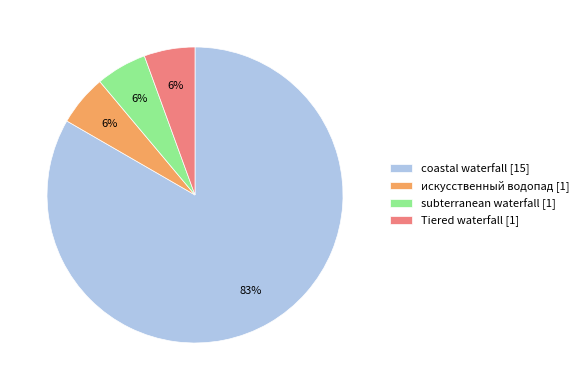

Combined, do coastal waterfall [15] and искусственный водопад [1] account for over 50%?

Yes